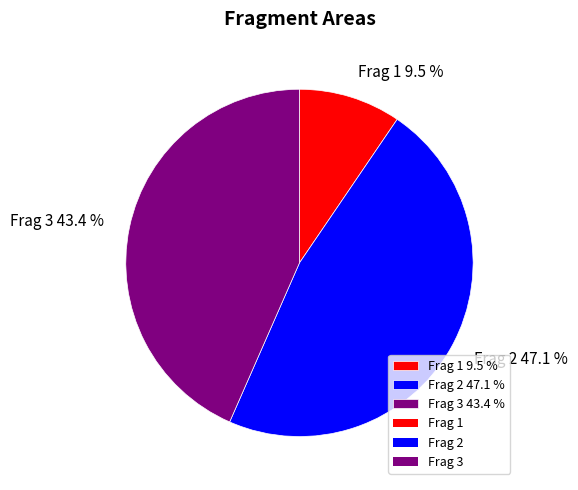

Is there a majority slice in this chart?

No